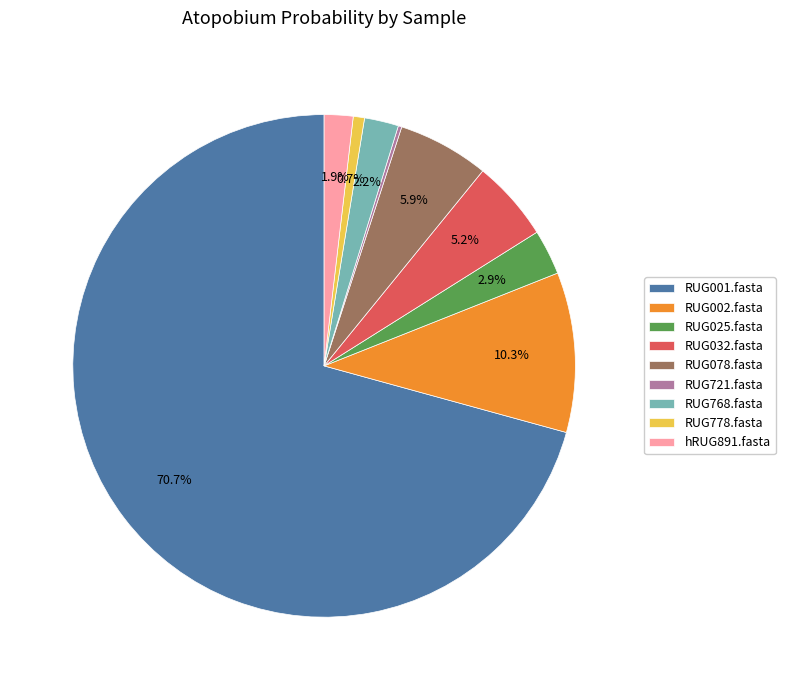

Is there a majority slice in this chart?

Yes